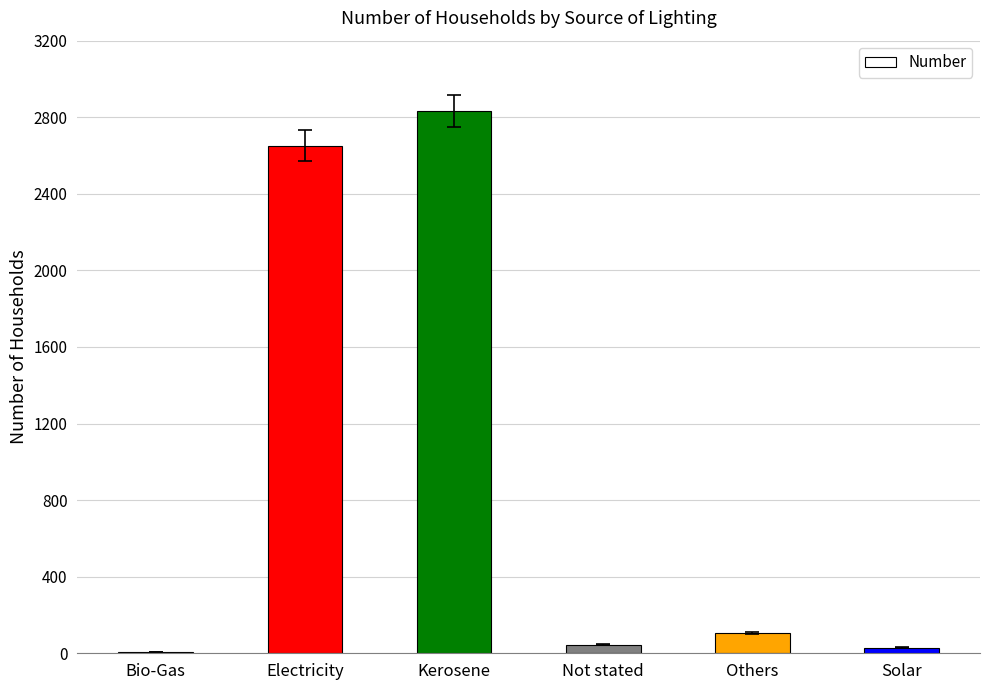

What is the greatest value displayed?

2833